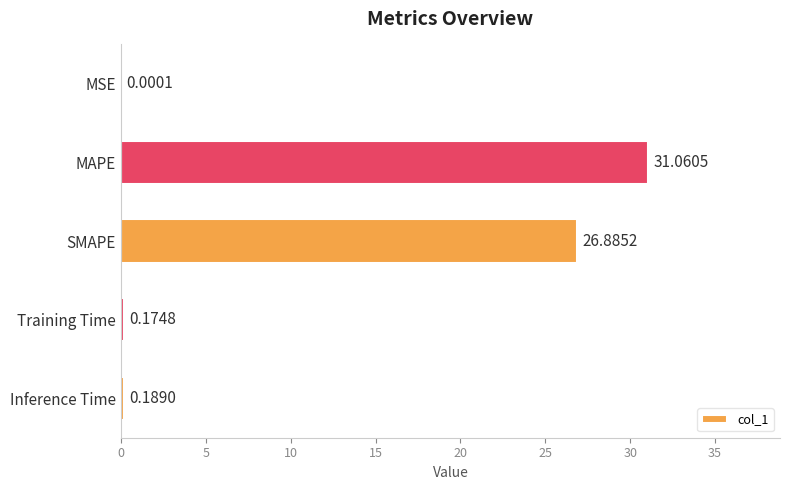

At which label is the value closest to 15?

SMAPE